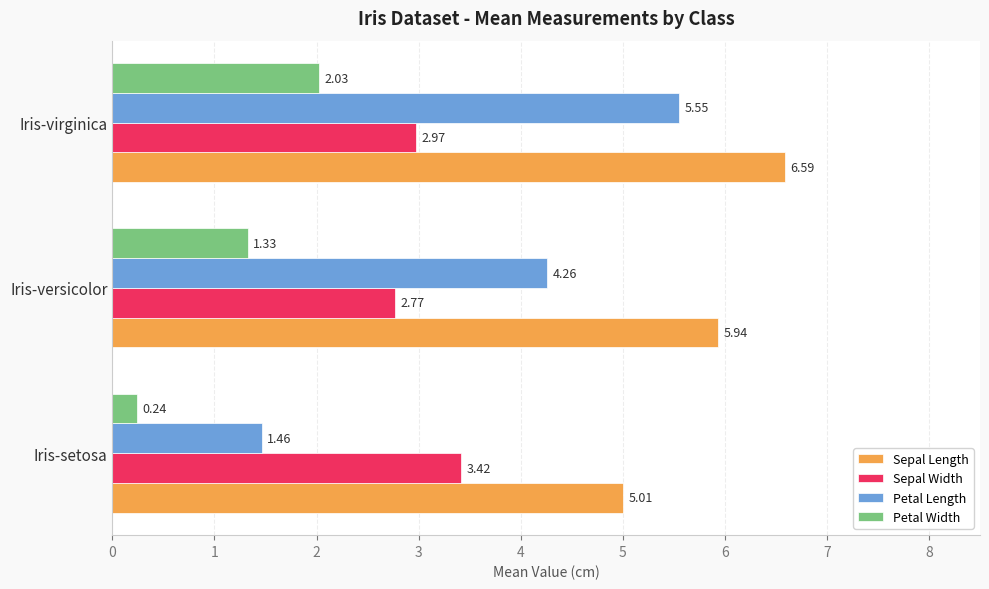

At which category is the sum across all series the highest?

Iris-virginica